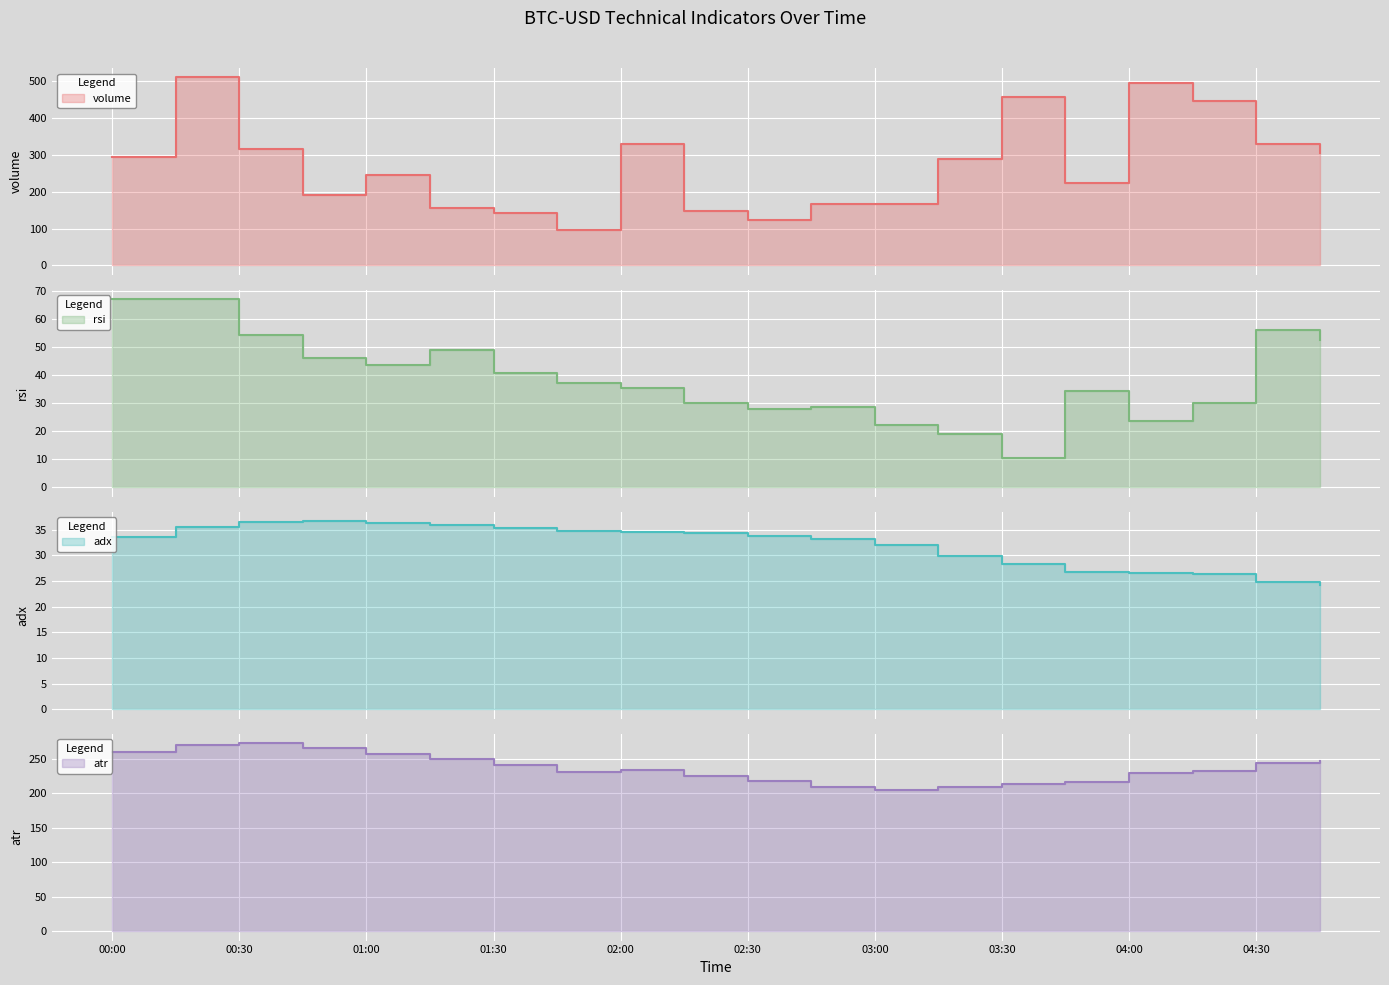

How many lines are shown in the chart?

4